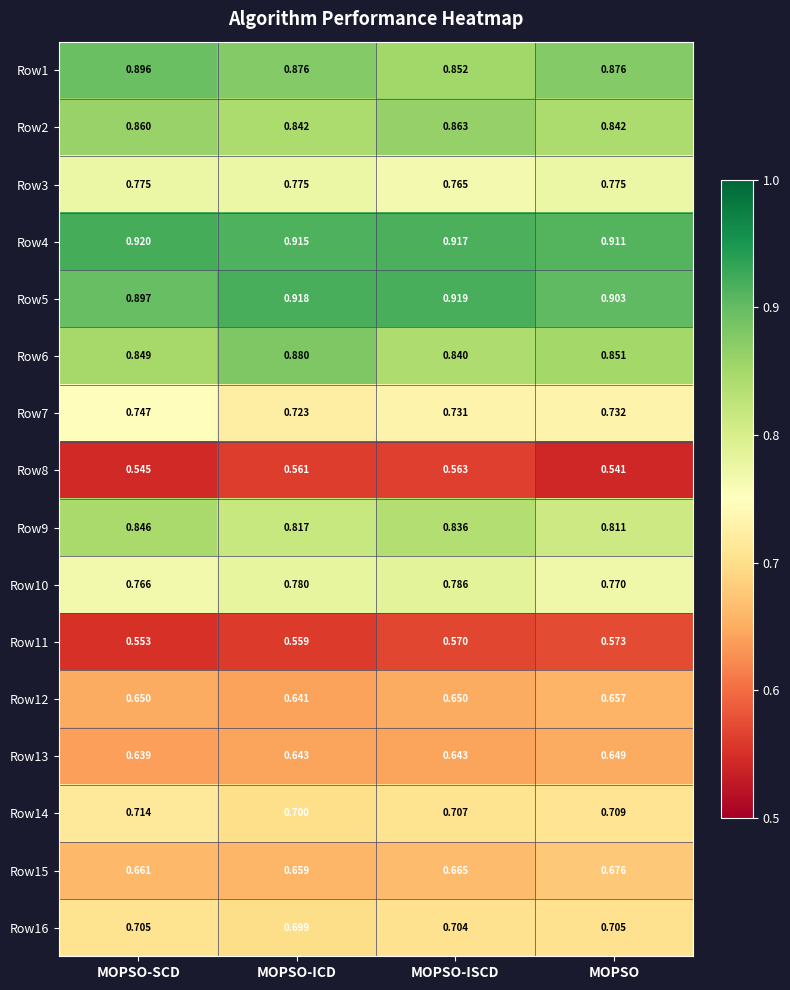

Is the value of Row10 at MOPSO-ISCD greater than the value of Row9 at MOPSO-SCD?

No